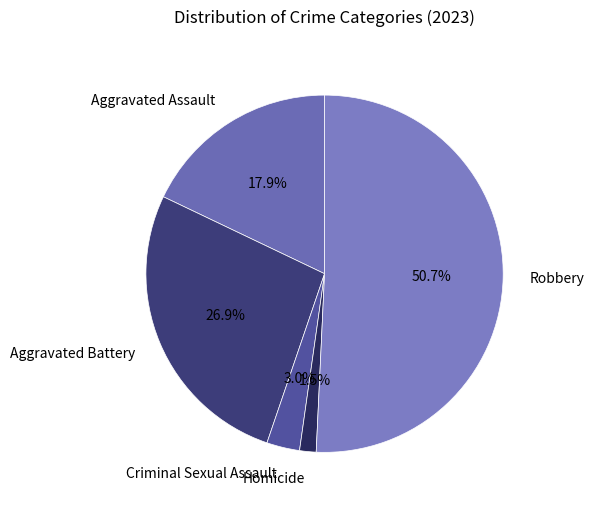

Which category has the smallest portion of the pie?

Homicide